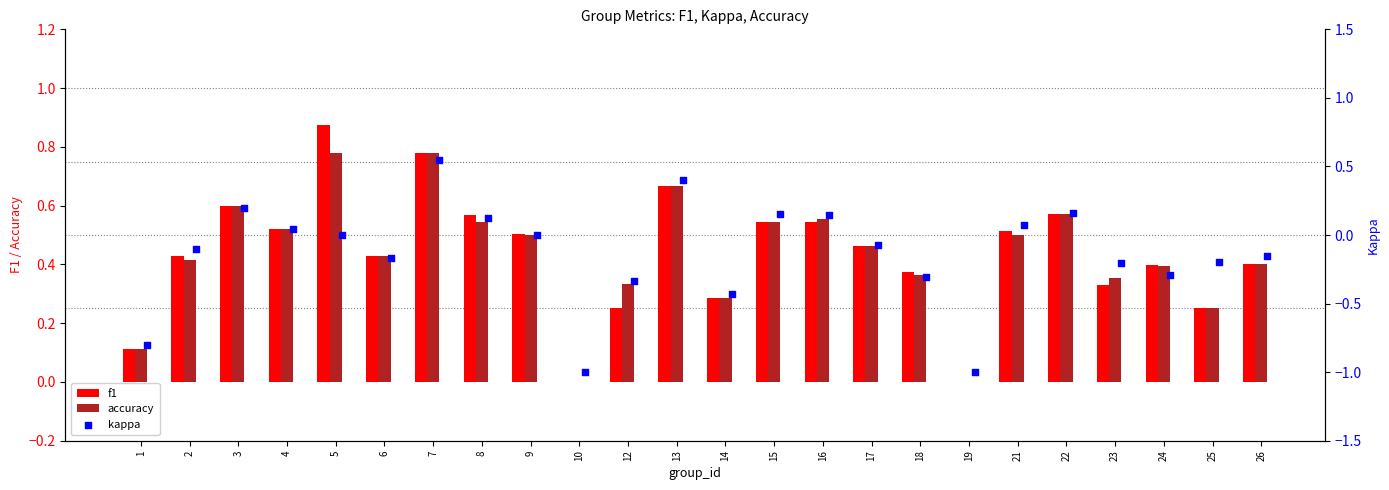

Which series reaches the maximum Y coordinate?

f1